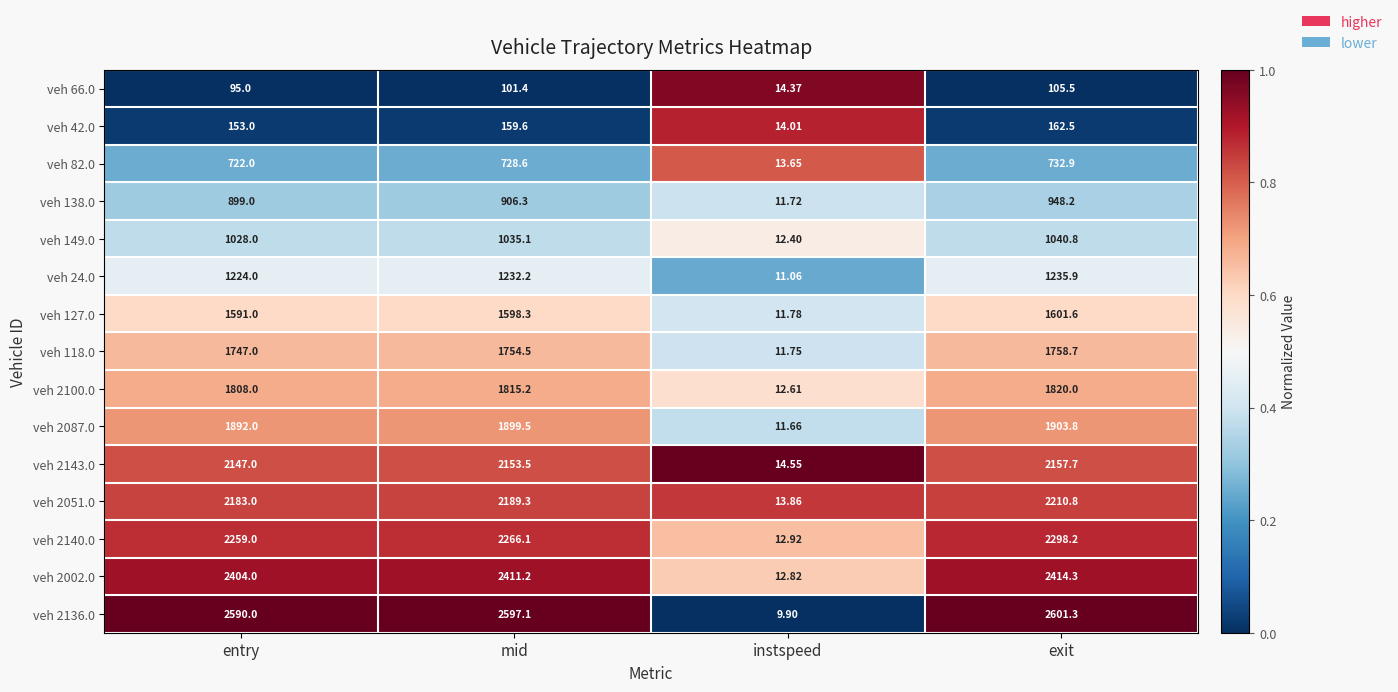

At which category is the sum across all series the highest?

exit